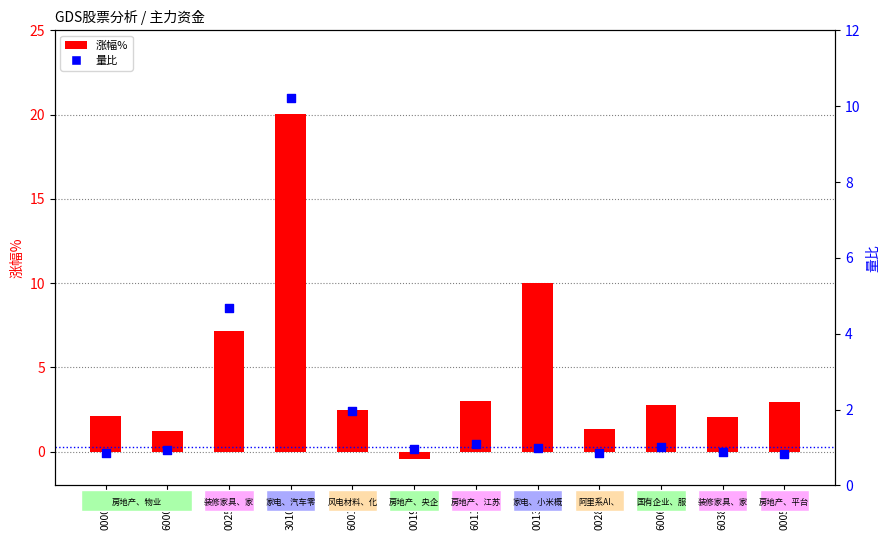

At how many categories does at least one series exceed 16?

1